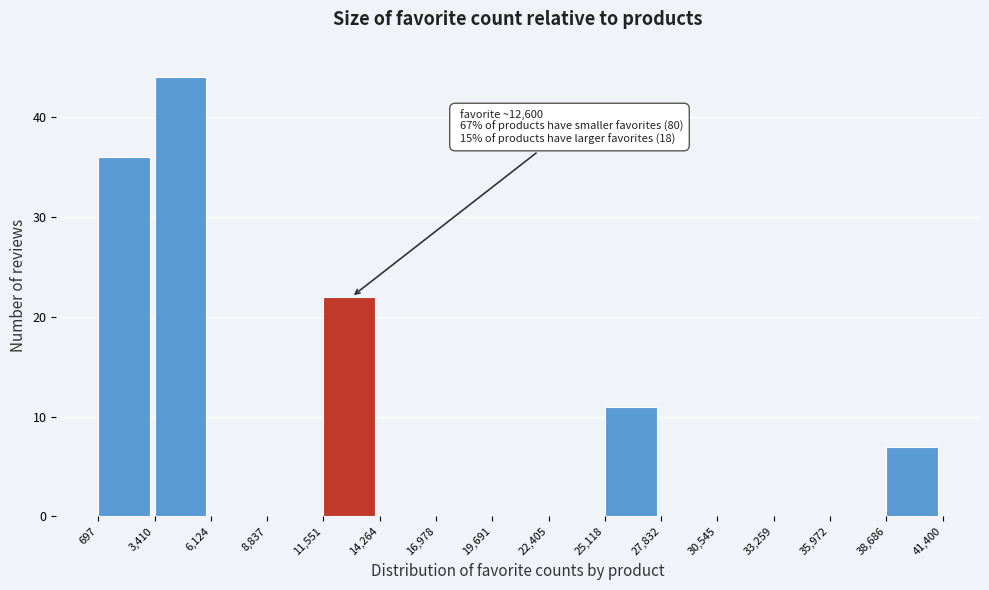

Which range on the x-axis has the tallest bar?

3,410 to 6,124